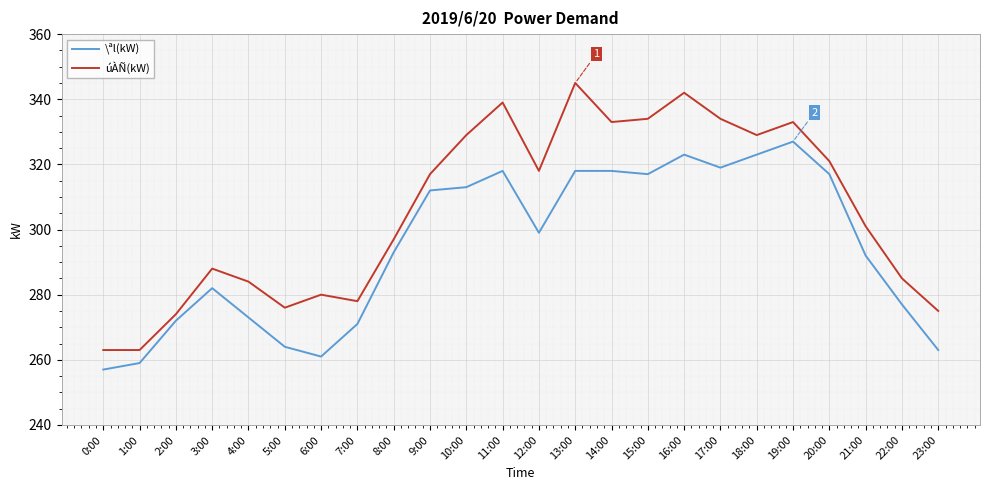

Which label corresponds to the largest value in the chart?

13:00